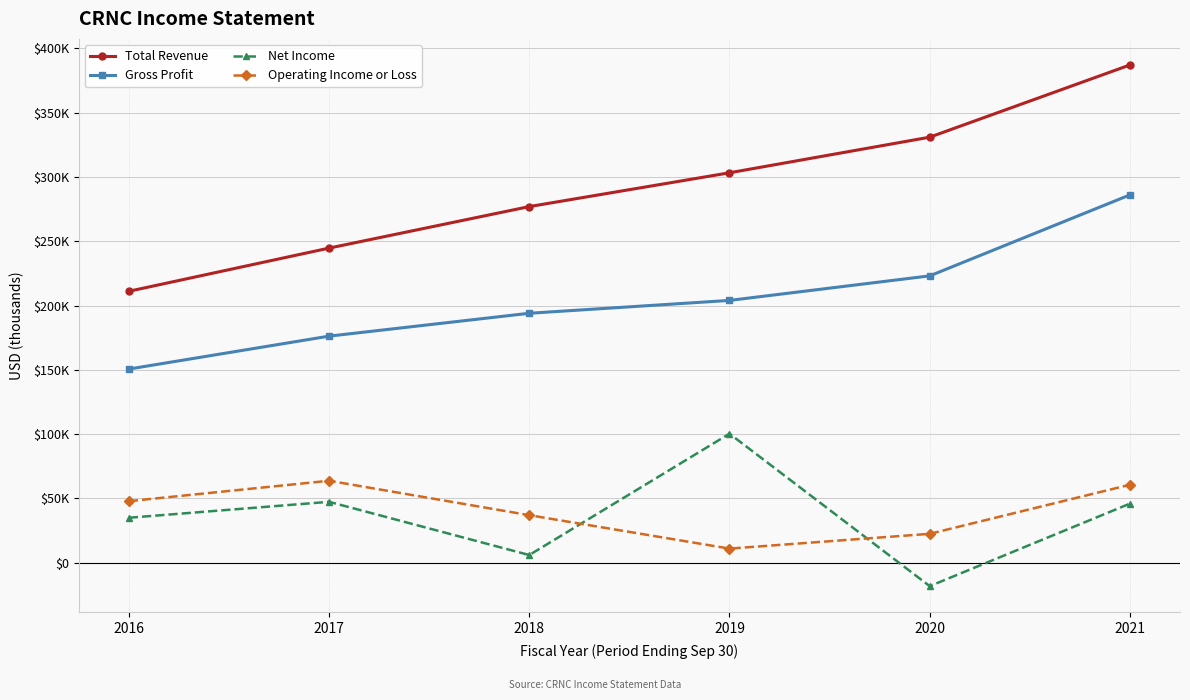

True or false: Operating Income or Loss has more than 0 interior local peaks.

True